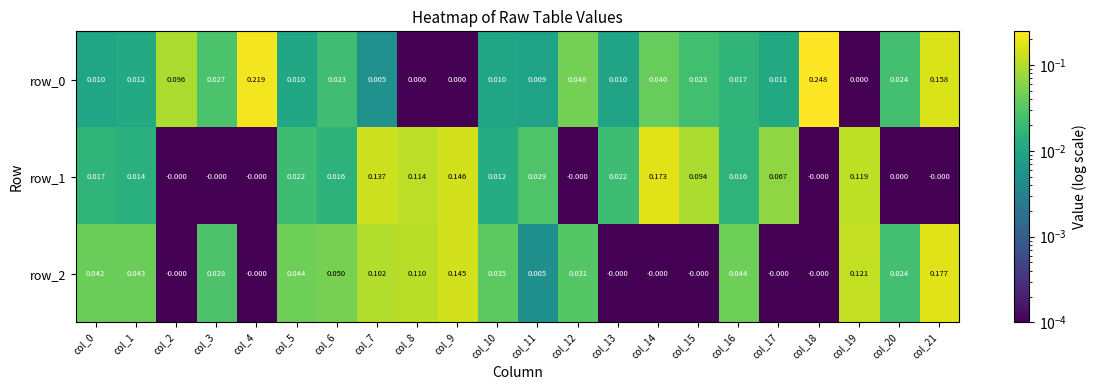

How many data points in row_1 are above 0?

15